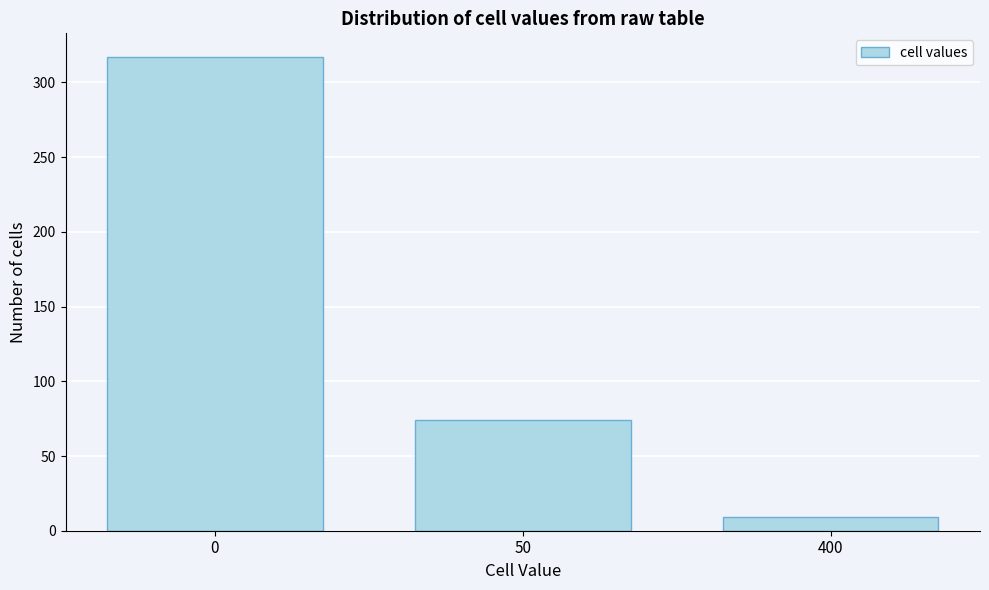

Reading left to right, extract all data points from this chart.

0=317	50=74	400=9